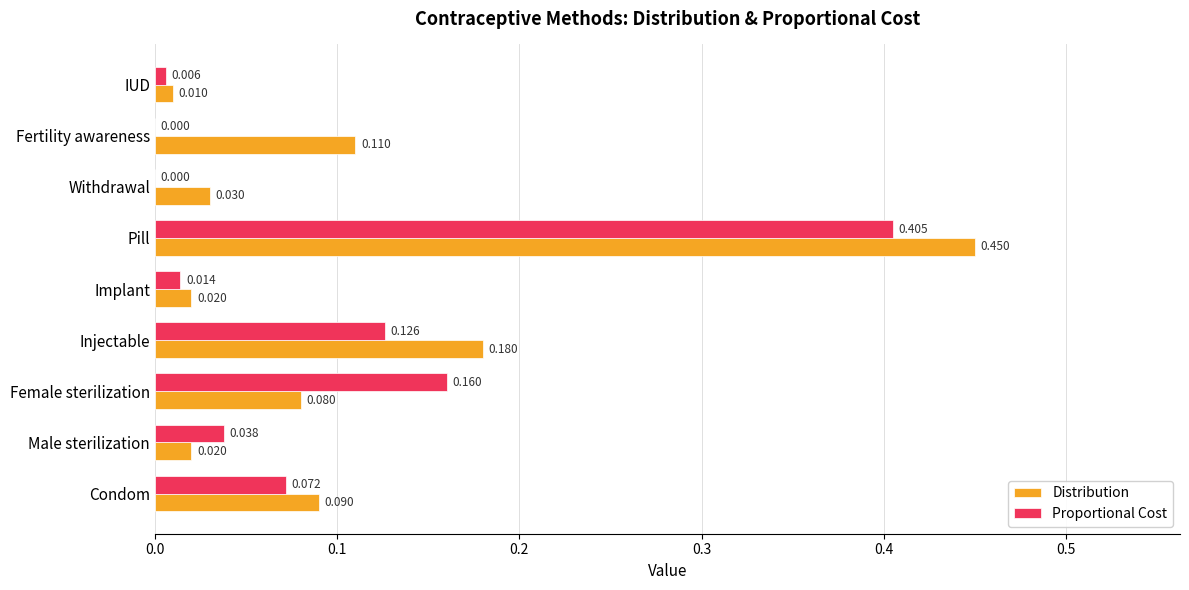

Where is Distribution nearest to the value 0?

IUD